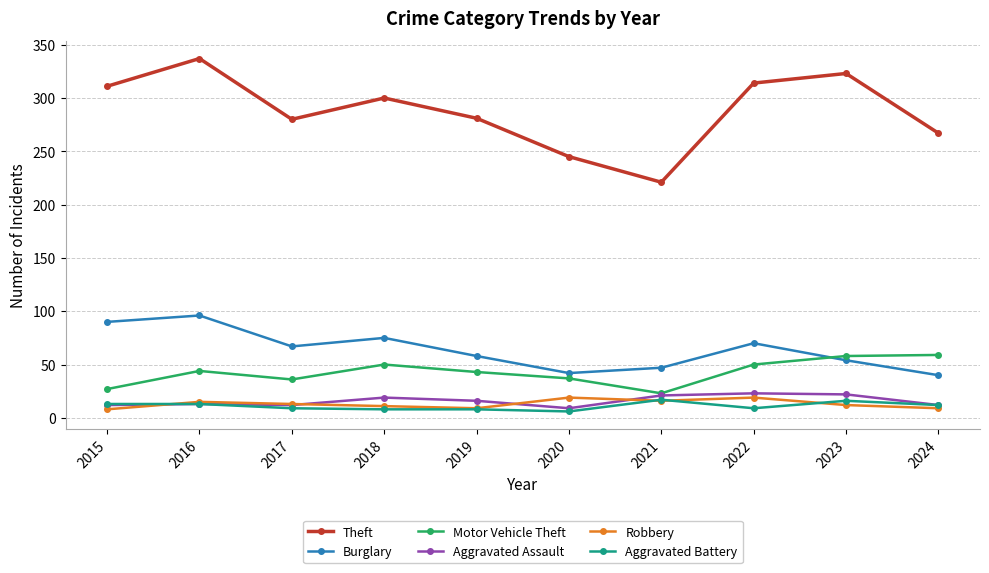

What is the approximate value of Theft at 2017?

280